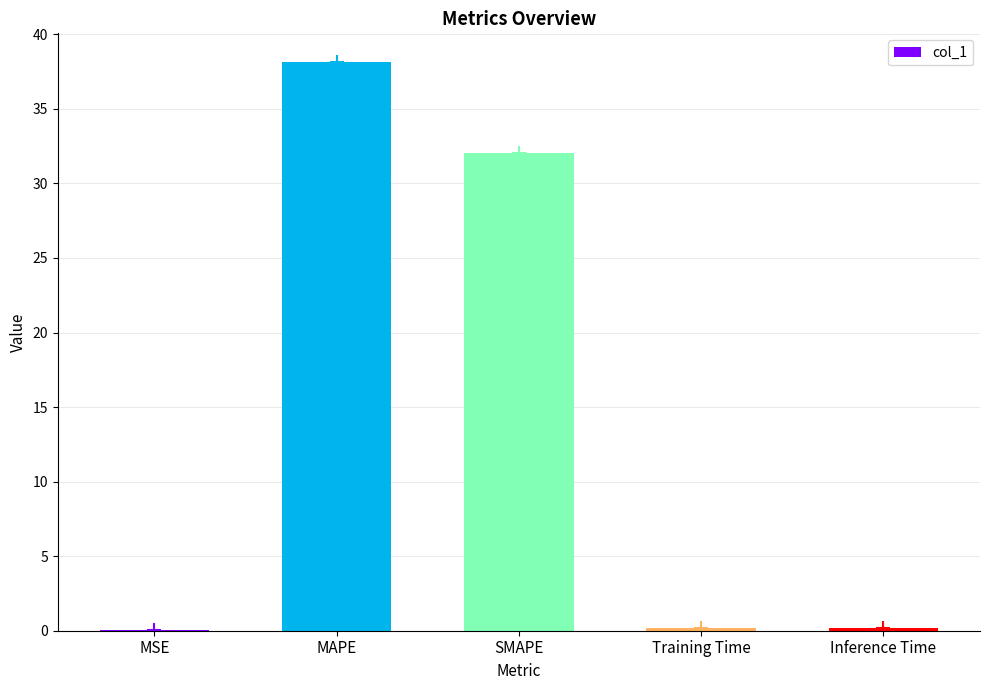

Which category has the highest value across all series?

MAPE